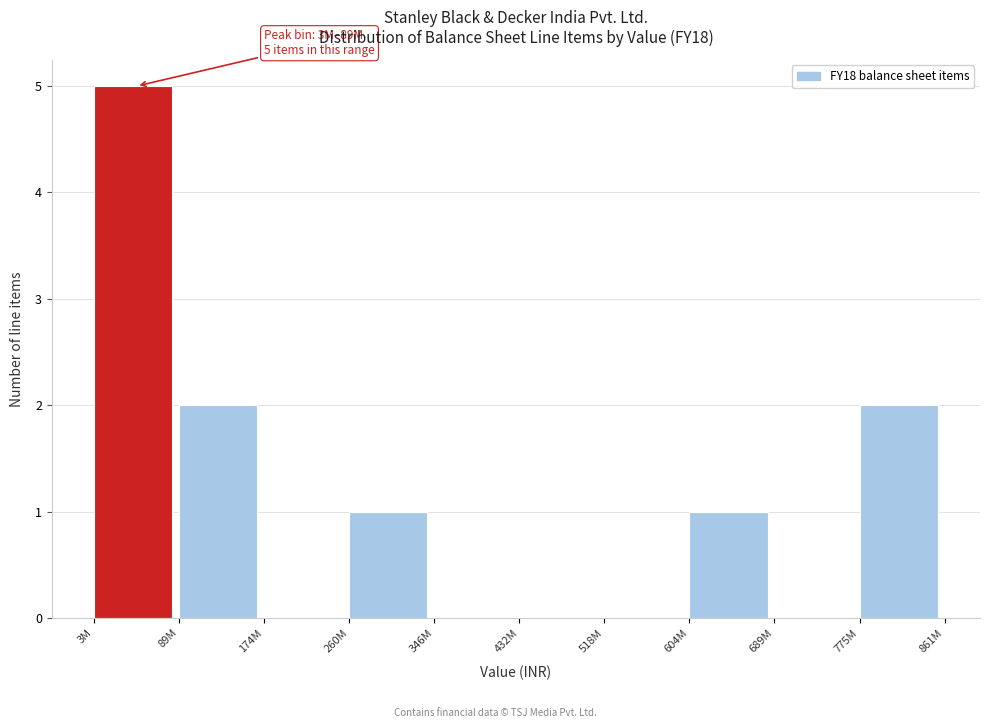

Reading left to right, what are all the values shown in this chart?

3M=5	89M=2	174M=0	260M=1	346M=0	432M=0	518M=0	604M=1	689M=0	775M=2